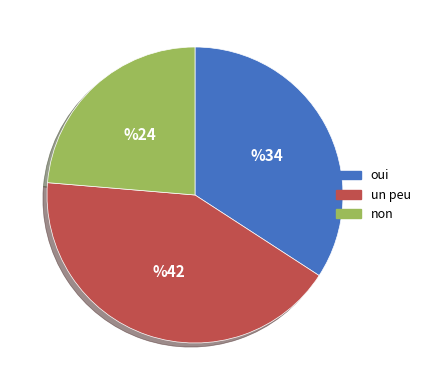

Does any single category account for the majority?

No